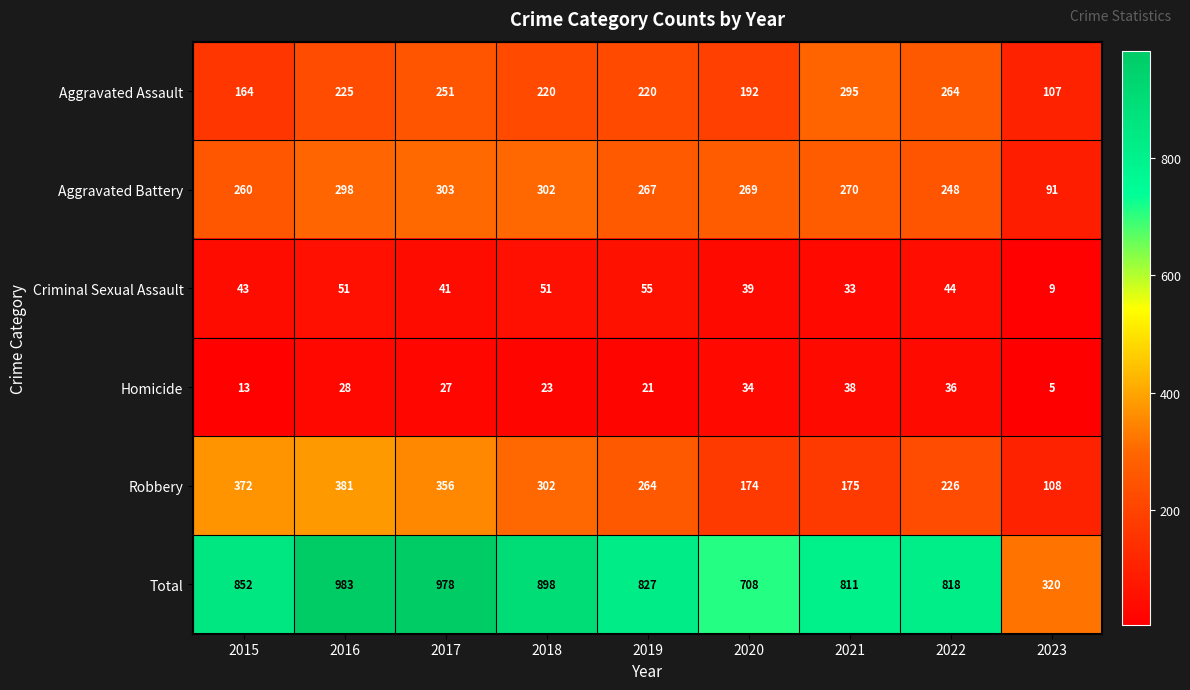

How many data points does each series have?

9